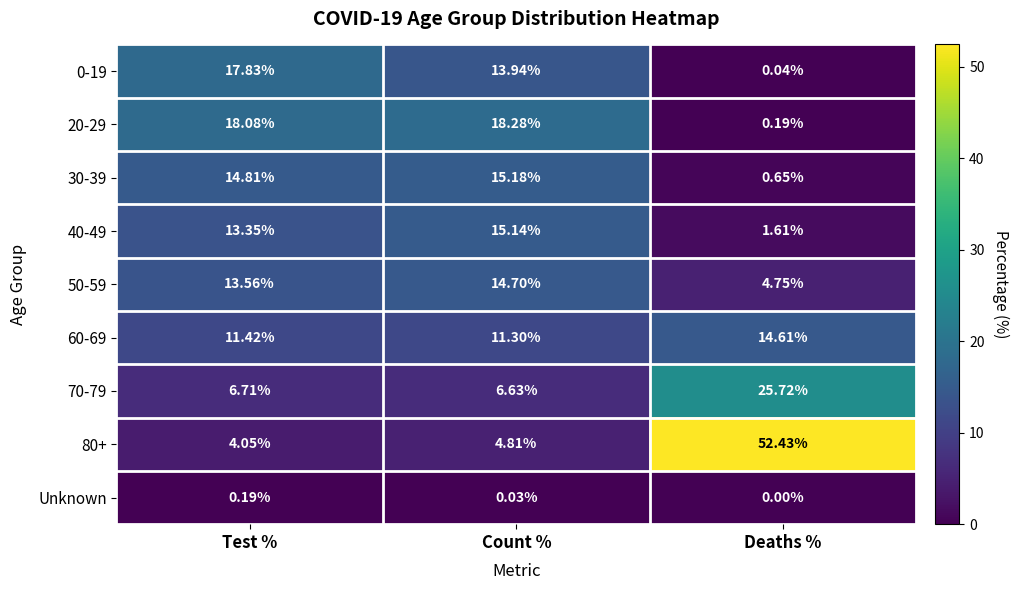

Which category has the lowest value across all series?

Deaths %